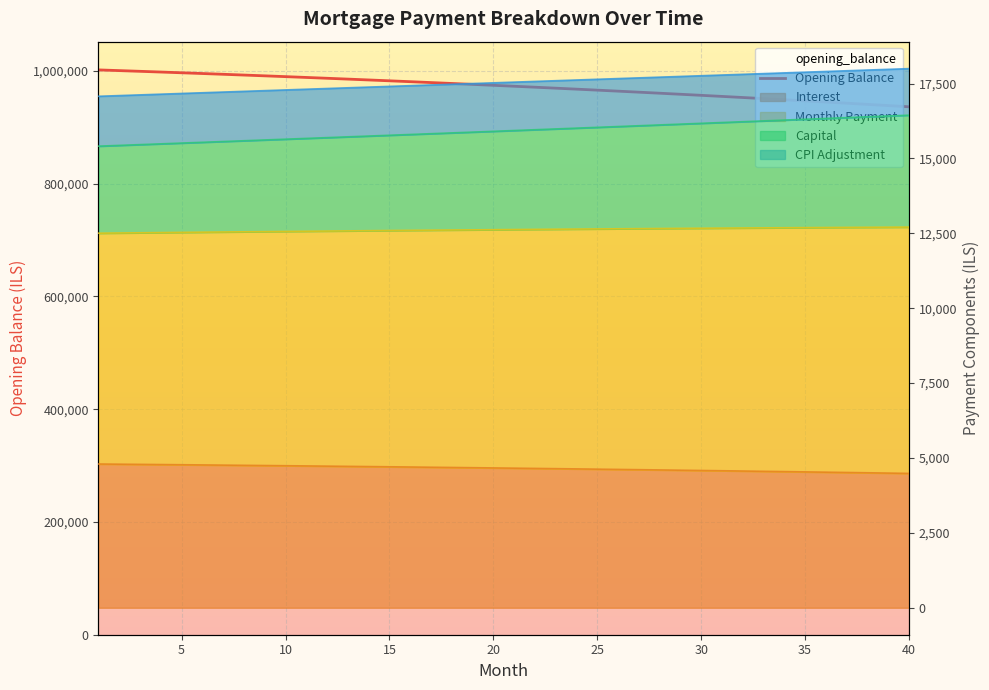

At which label is cpi closest to 12607?

17